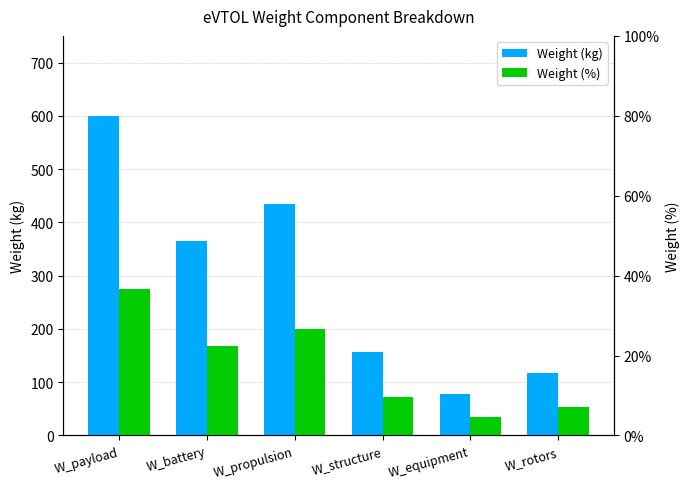

At which label does Weight (%) first exceed 22?

W_payload